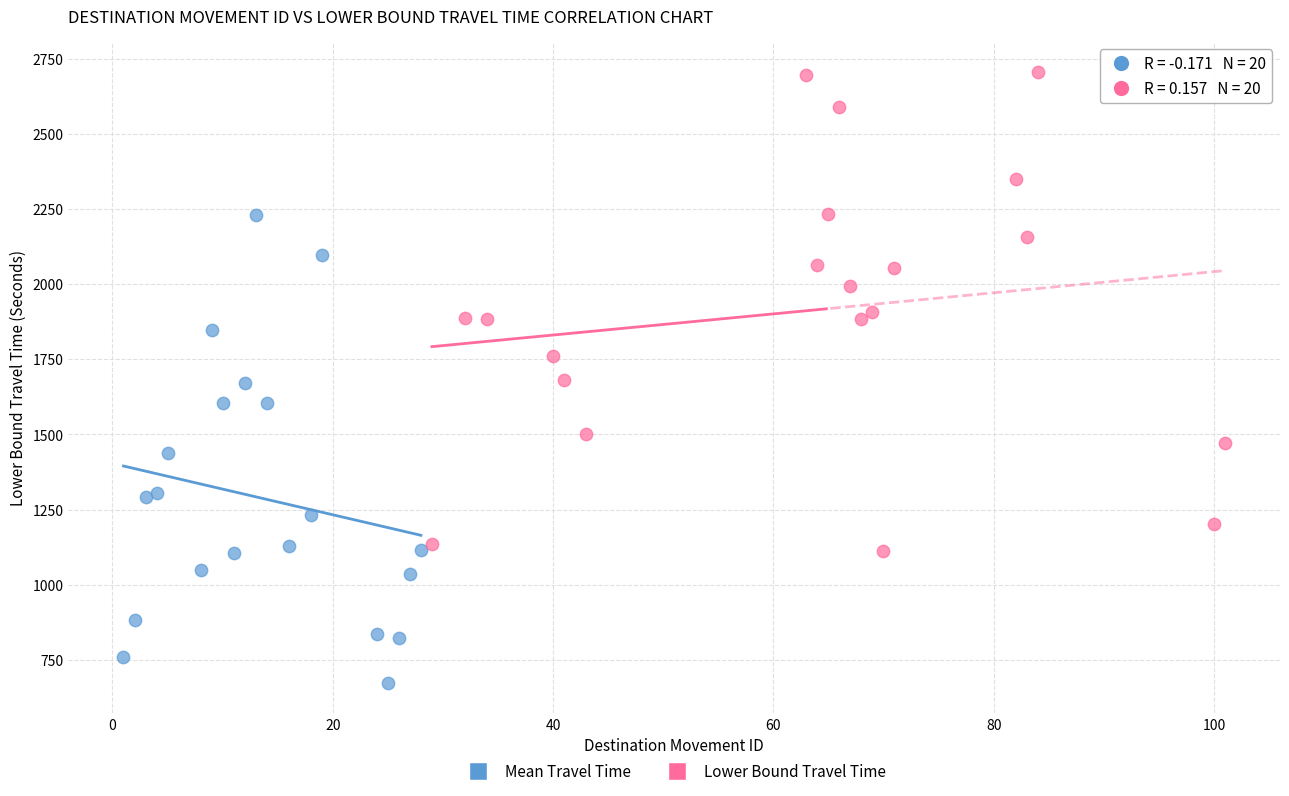

Which series reaches the minimum Y coordinate?

Mean Travel Time